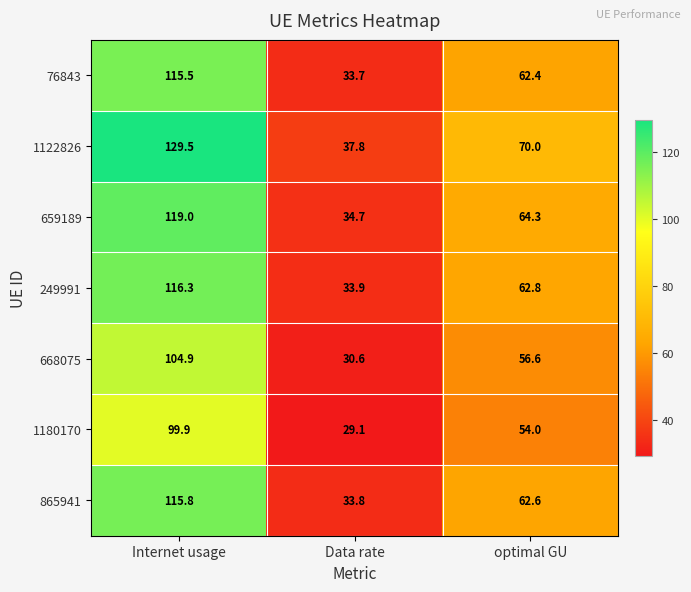

The 1122826 series shows 37.8 at Data rate. True or false?

True